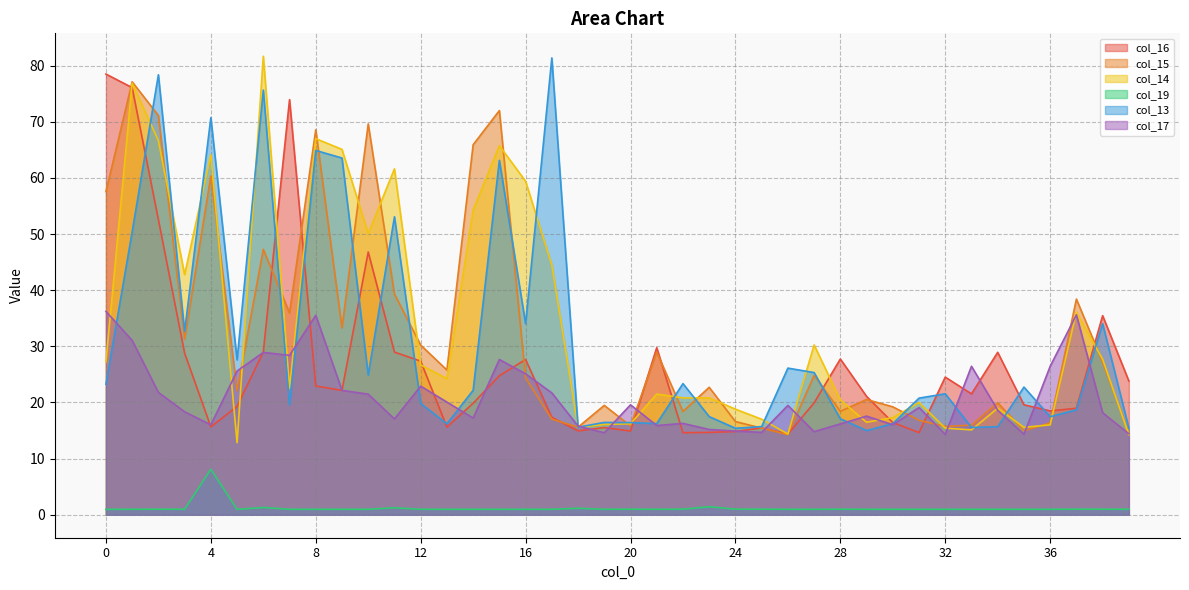

Reading left to right, transcribe all the data shown in this chart.

col_16: 78.5	76.1	52.6	28.8	15.7	19.3	29.0	73.9	22.9	22.2	46.8	29.0	27.4	15.6	19.9	24.8	27.7	17.4	14.9	15.5	14.9	29.8	14.6	14.7	14.8	15.5	14.4	19.9	27.7	21.1	16.4	14.6	24.5	21.5	28.9	19.6	18.5	19.0	35.5	23.8
col_15: 57.6	77.1	71.1	31.3	60.3	22.1	47.3	35.9	68.6	33.3	69.6	39.3	30.2	25.8	65.9	72.0	24.4	17.0	15.6	19.5	15.8	29.0	18.4	22.7	16.6	15.4	14.3	24.8	18.4	20.5	19.2	16.8	15.7	16.0	19.9	15.0	16.4	38.4	27.2	14.6
col_14: 27.2	76.9	66.6	42.8	64.1	12.8	81.7	22.6	67.0	65.1	50.1	61.6	26.7	24.2	54.3	65.7	59.4	44.5	15.6	16.1	16.2	21.5	20.8	20.8	18.8	17.0	14.4	30.2	20.4	16.5	17.3	20.0	15.4	15.1	19.0	15.6	16.0	36.1	27.7	14.3
col_19: 1.0	1.0	1.0	1.0	8.1	1.0	1.3	1.0	1.0	1.0	1.0	1.2	1.0	1.0	1.0	1.0	1.0	1.0	1.2	1.0	1.0	1.0	1.0	1.4	1.0	1.0	1.0	1.0	1.0	1.0	1.0	1.0	1.0	1.0	1.0	1.0	1.0	1.0	1.0	1.0
col_13: 23.3	50.4	78.4	32.7	70.7	27.6	75.6	19.6	64.9	63.5	24.9	53.1	19.8	16.2	22.2	63.1	34.0	81.4	15.6	16.4	16.4	16.2	23.4	17.5	15.4	15.7	26.1	25.3	17.1	15.0	16.2	20.8	21.6	15.6	15.7	22.7	17.5	18.7	34.0	15.4
col_17: 36.2	31.1	21.8	18.3	16.0	25.6	28.9	28.4	35.5	22.2	21.5	17.1	22.9	20.1	17.2	27.7	25.1	21.7	15.8	14.6	19.6	15.9	16.3	15.2	14.9	14.7	19.5	14.8	16.2	17.6	16.0	19.1	14.3	26.4	18.6	14.3	26.4	35.6	18.2	14.4